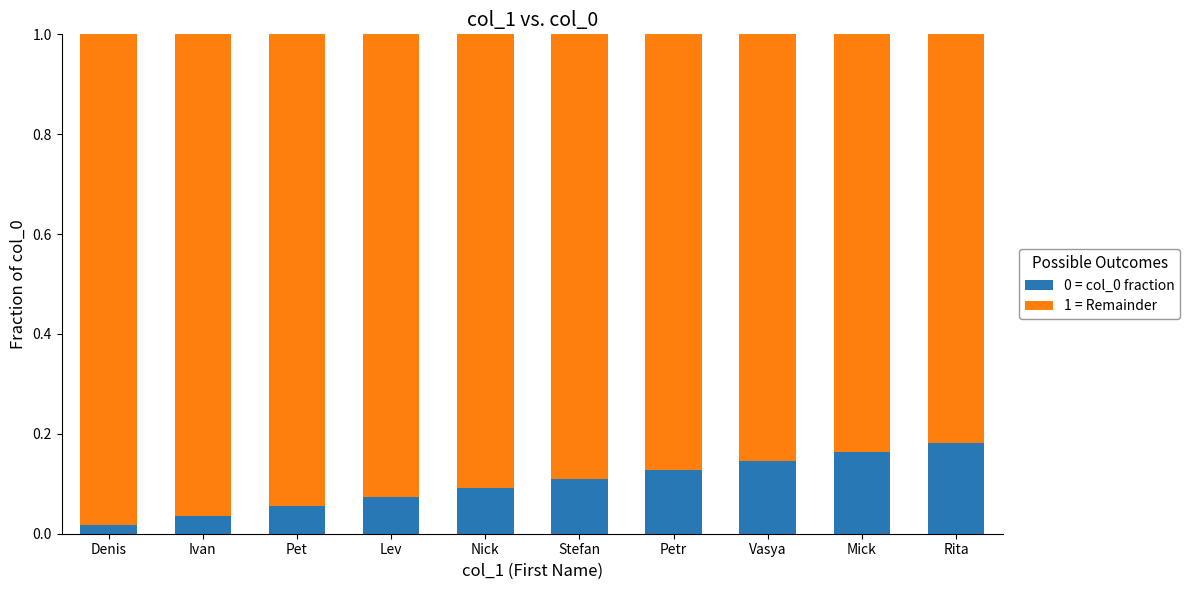

Count the 0 = col_0 fraction values in the range 0 to 1.

10